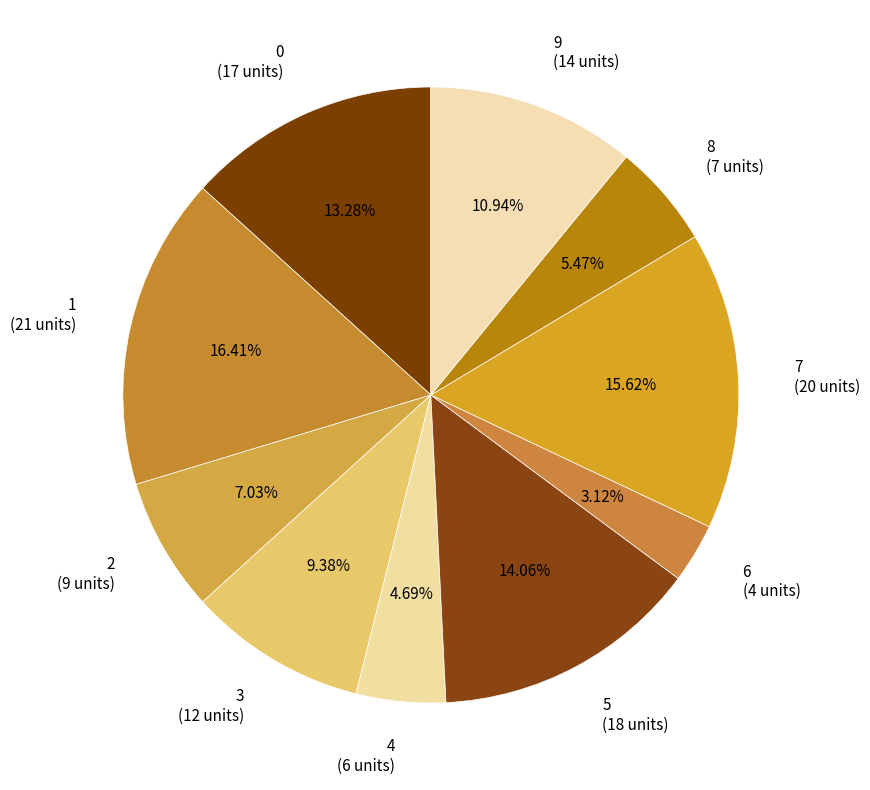

The 1 slice represents 16% of the pie. True or false?

True